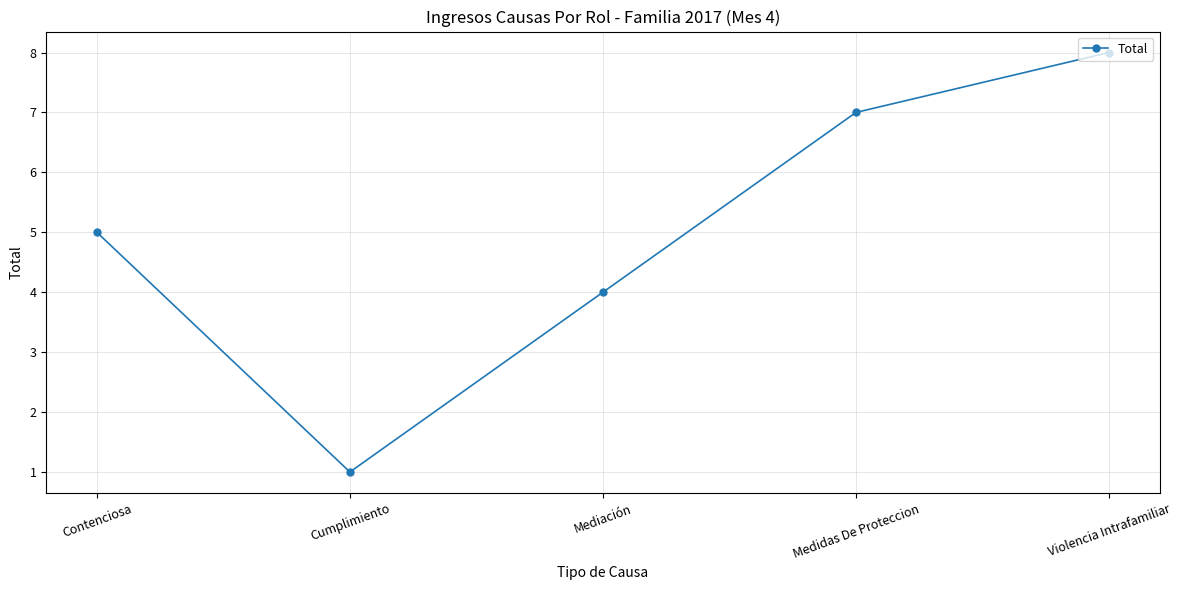

Rank the categories by value from lowest to highest.

Cumplimiento, Mediación, Contenciosa, Medidas De Proteccion, Violencia Intrafamiliar